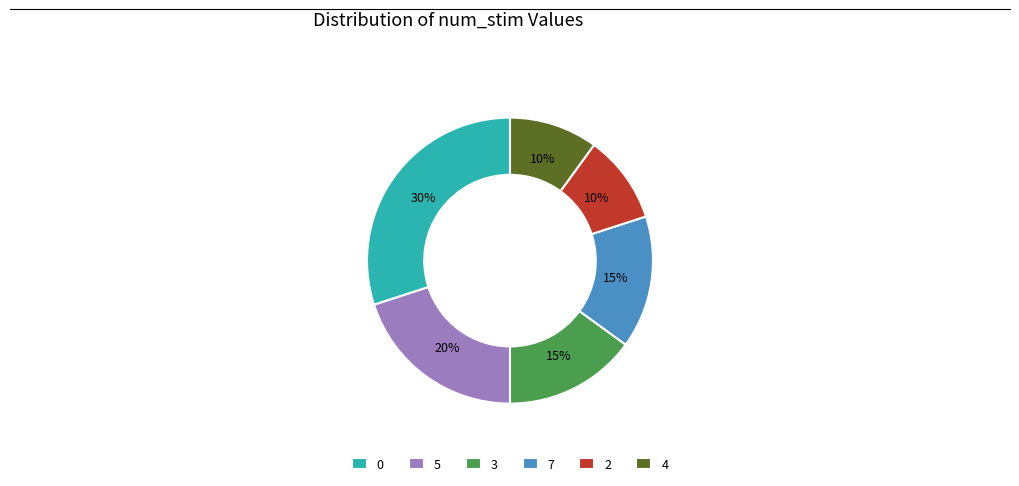

Which has a higher value, 2 or 5?

5